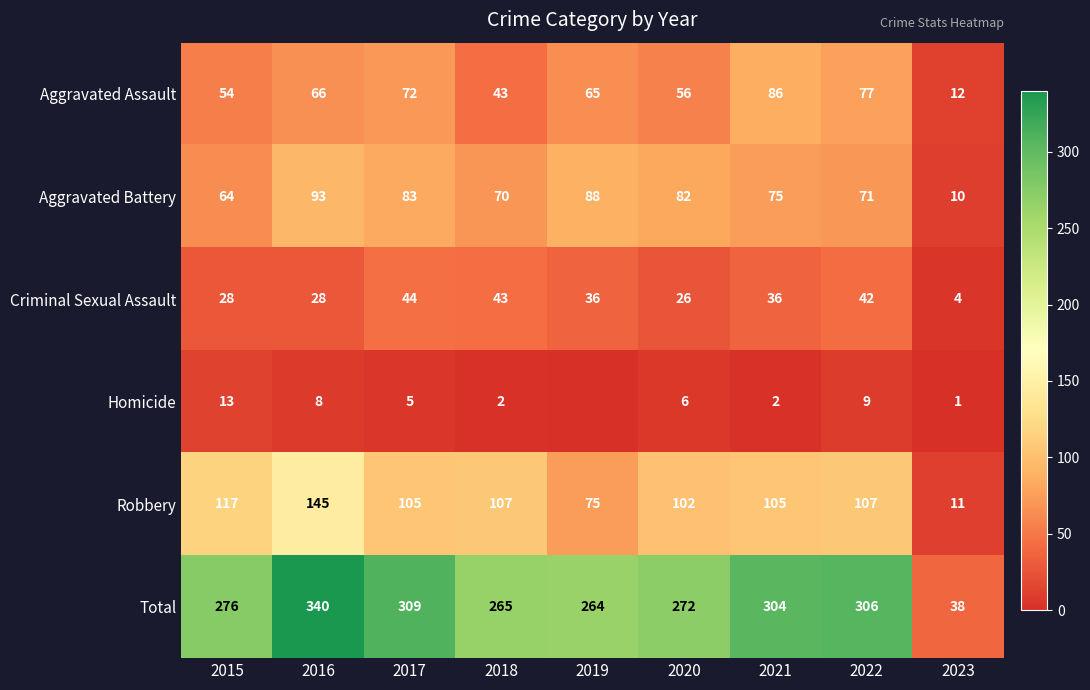

What is the difference between the highest and lowest values at 2022?

297